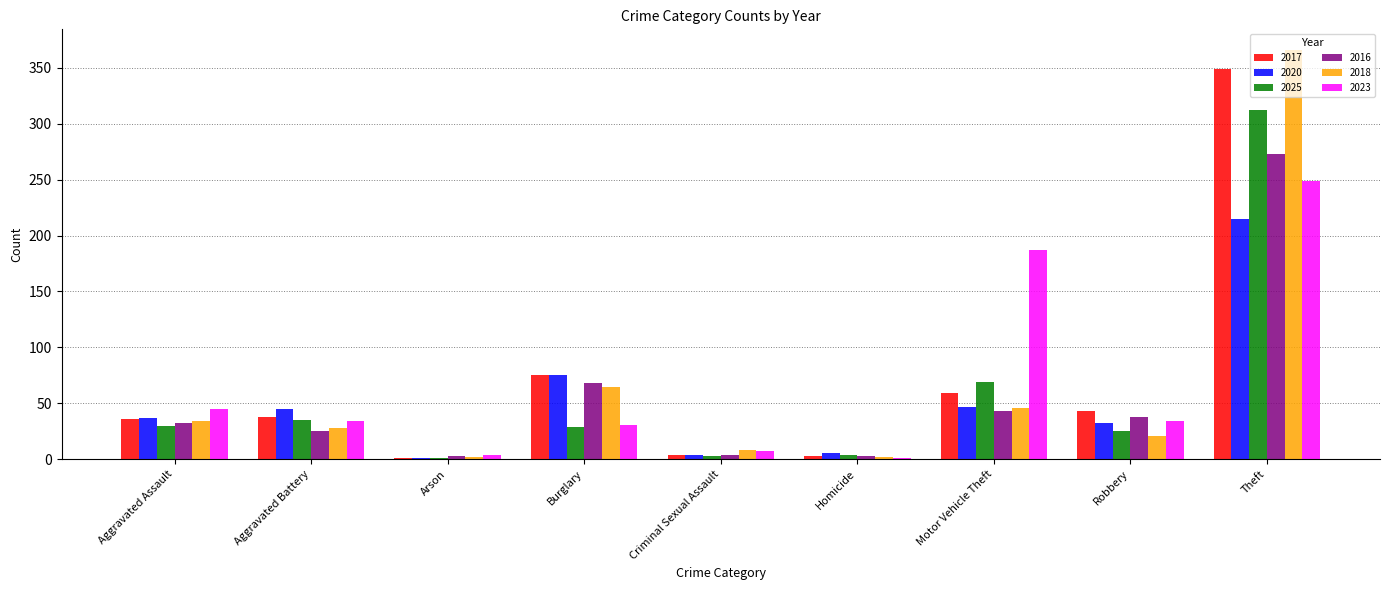

Which category has the highest value across all series?

Theft